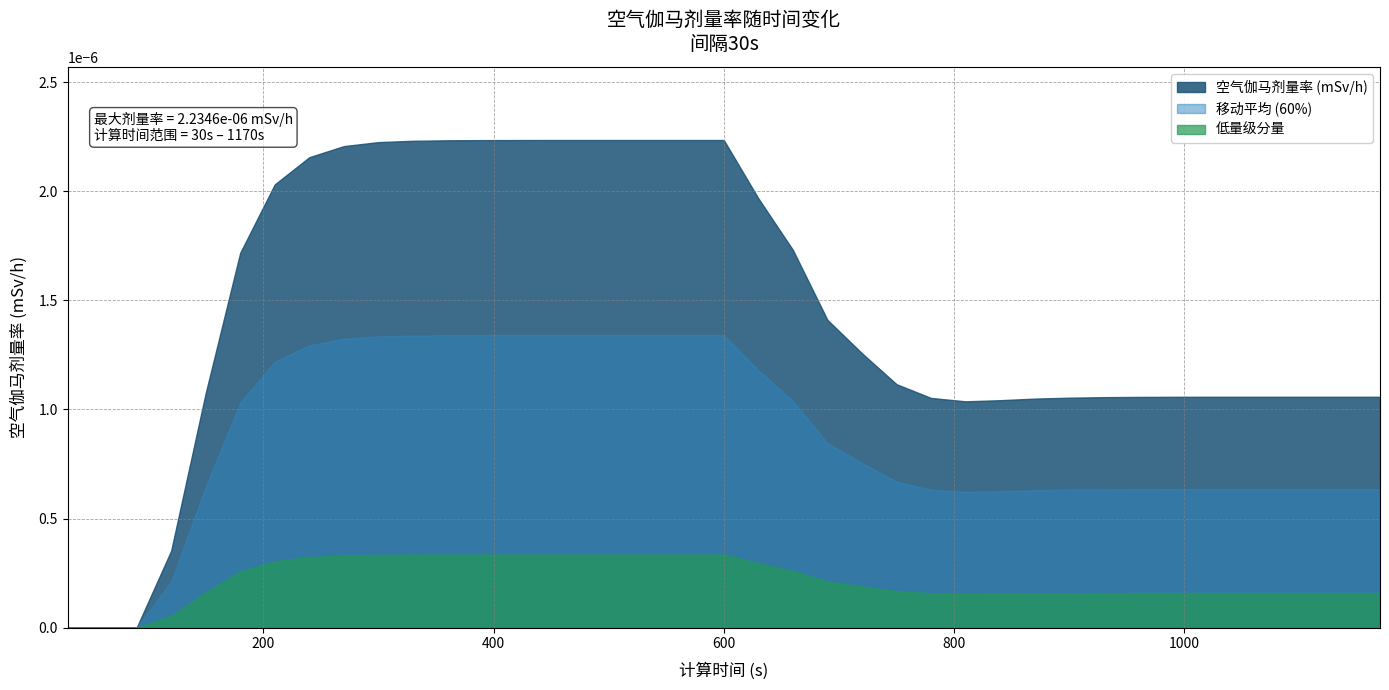

The value at 22 is 0.0. True or false?

False